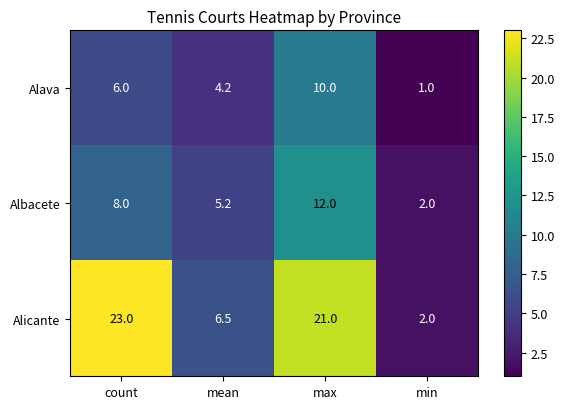

What is the sum of the Alava values at count and mean?

10.2